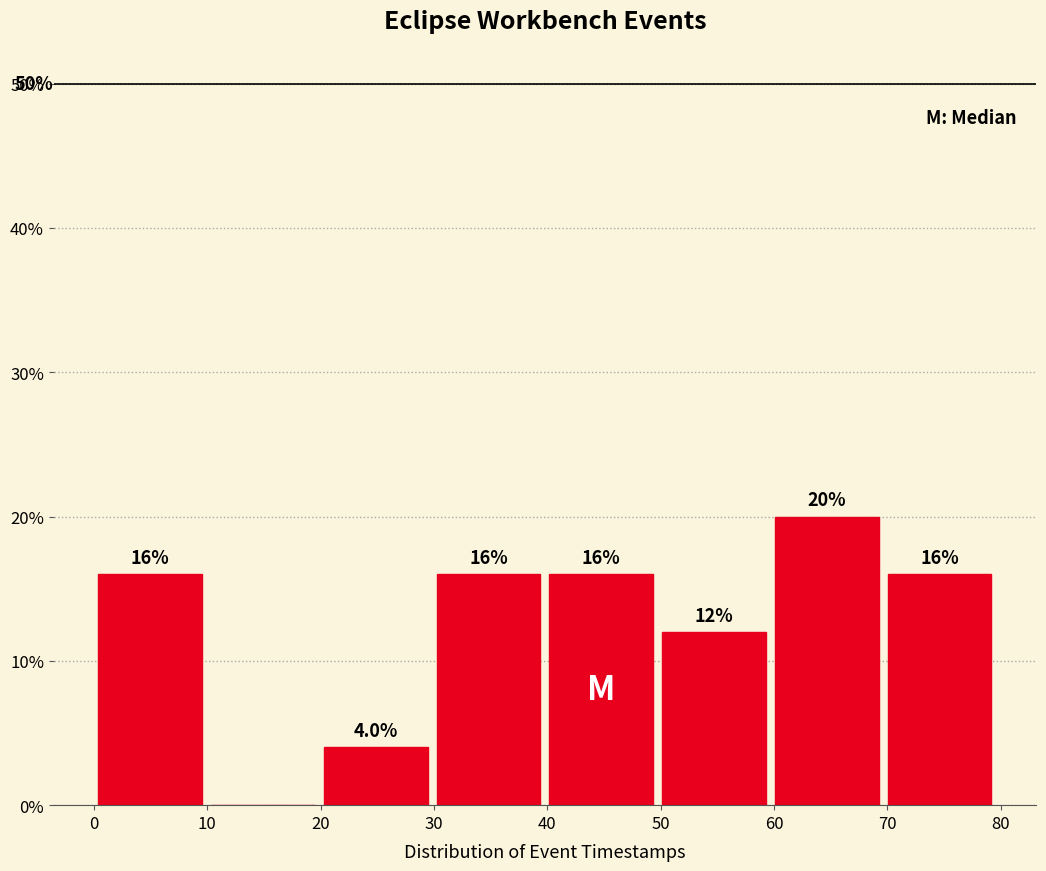

Which range on the x-axis has the tallest bar?

60 to 70